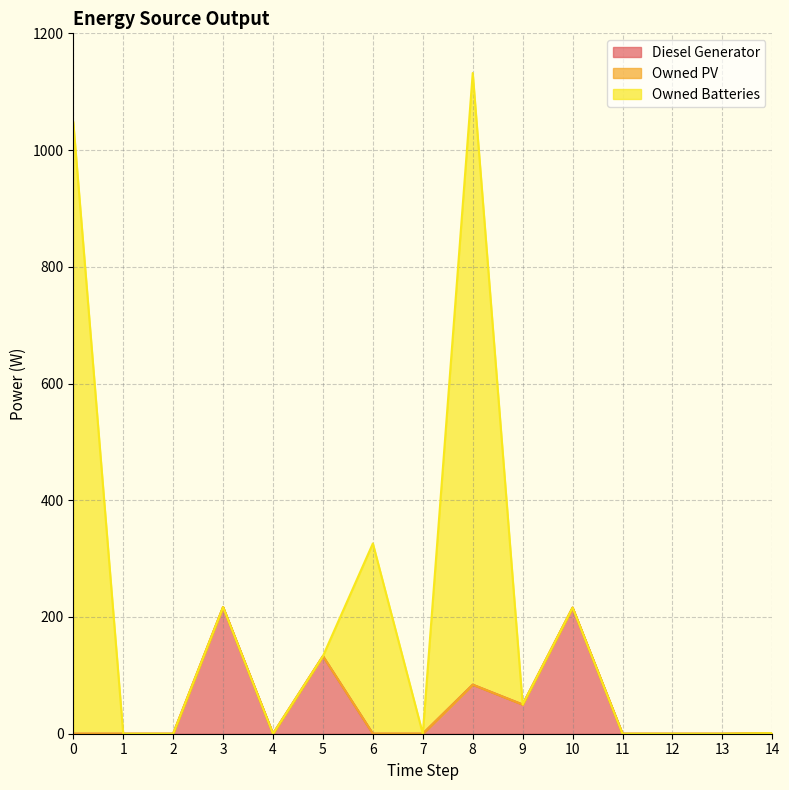

What is the total value across all series at 0?

1048